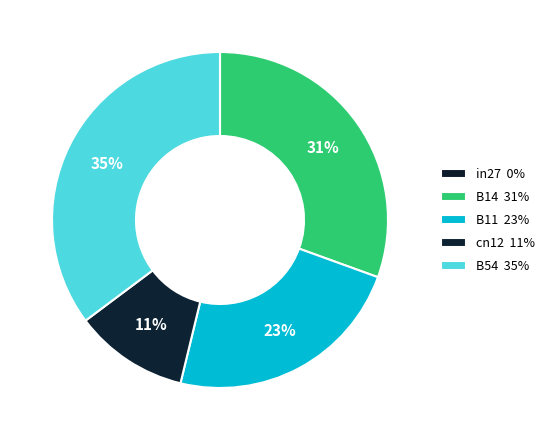

How many segments does this pie chart have?

5